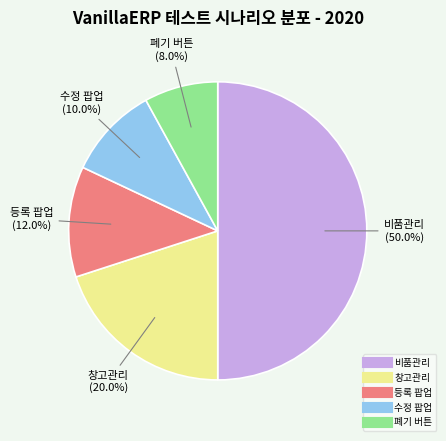

What percentage is the 등록 팝업 slice, to the nearest percent?

12%